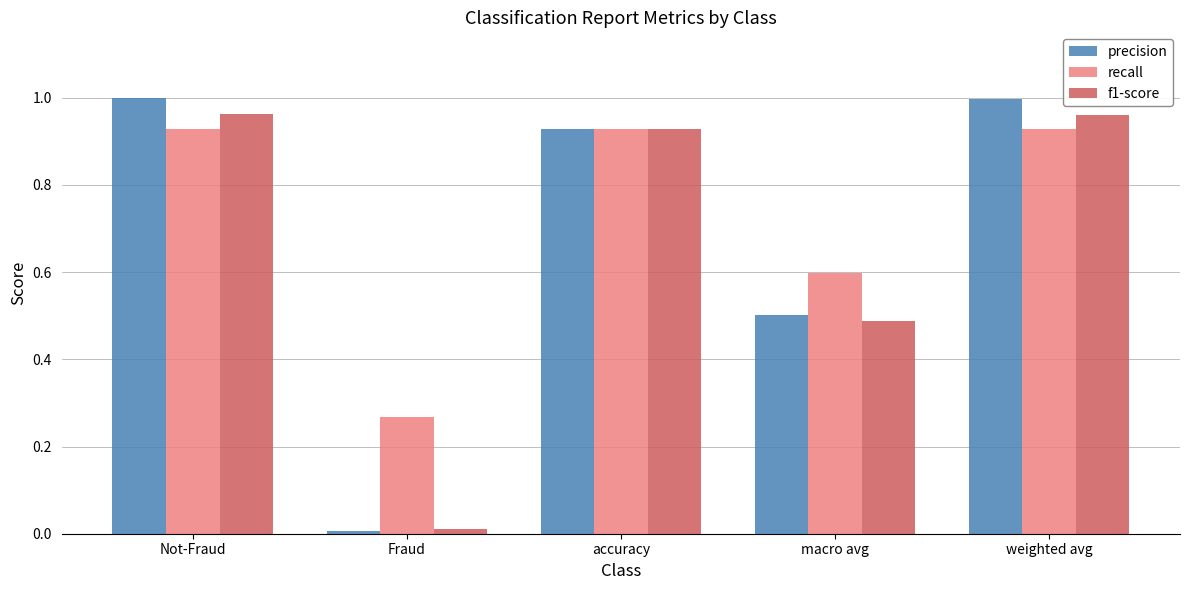

At which label does recall reach its minimum?

Fraud